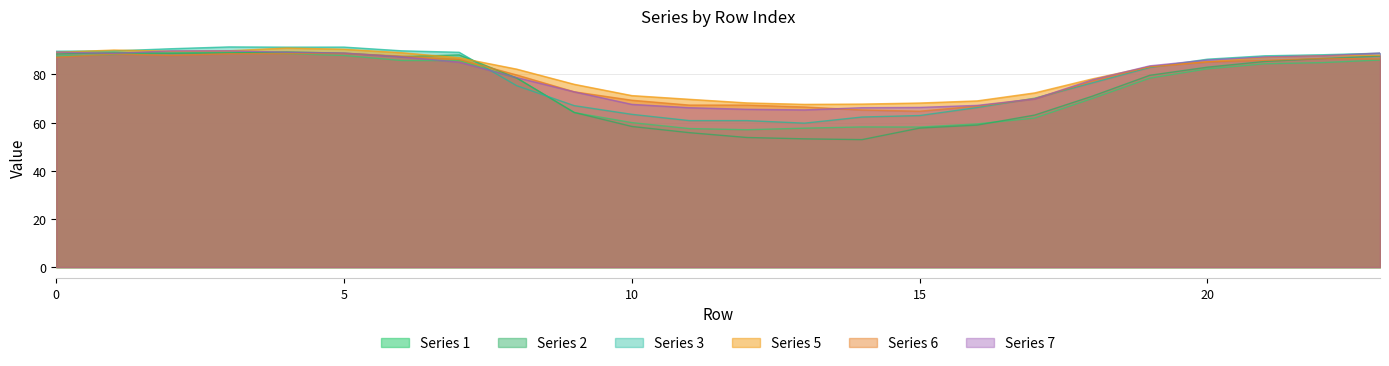

What is the difference between the second highest and minimum values in the 1 series?

31.9